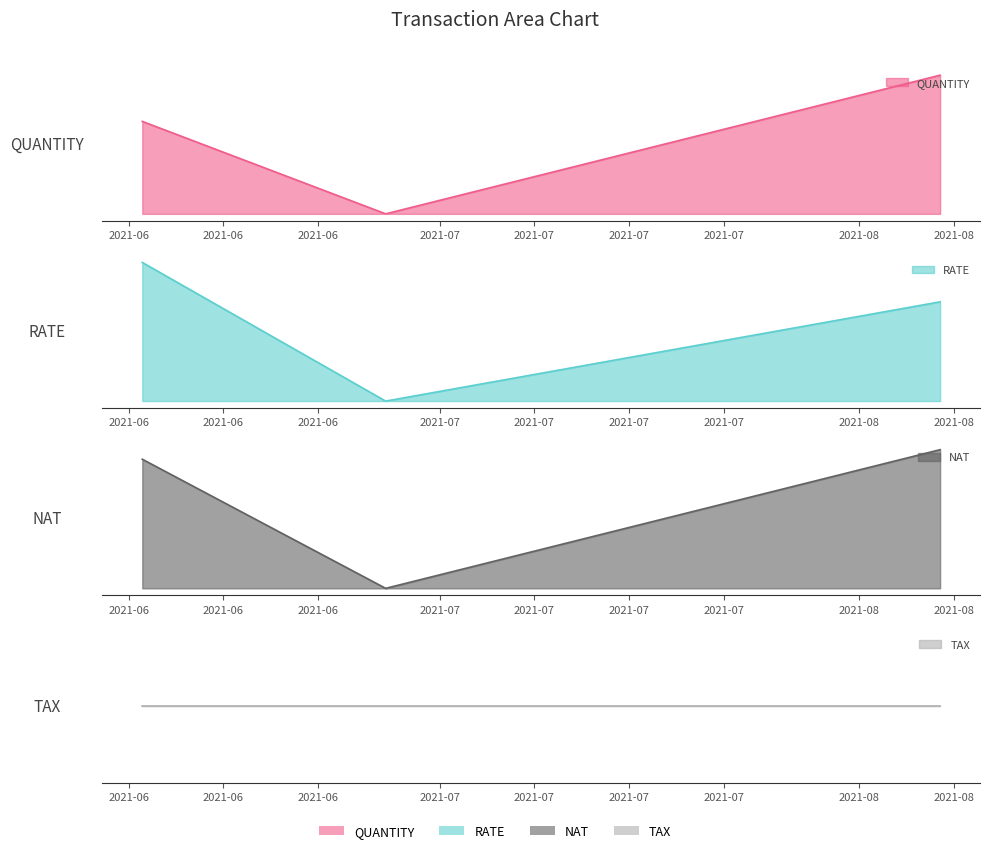

What is the label of the 3rd point from the right?

2021-06-27